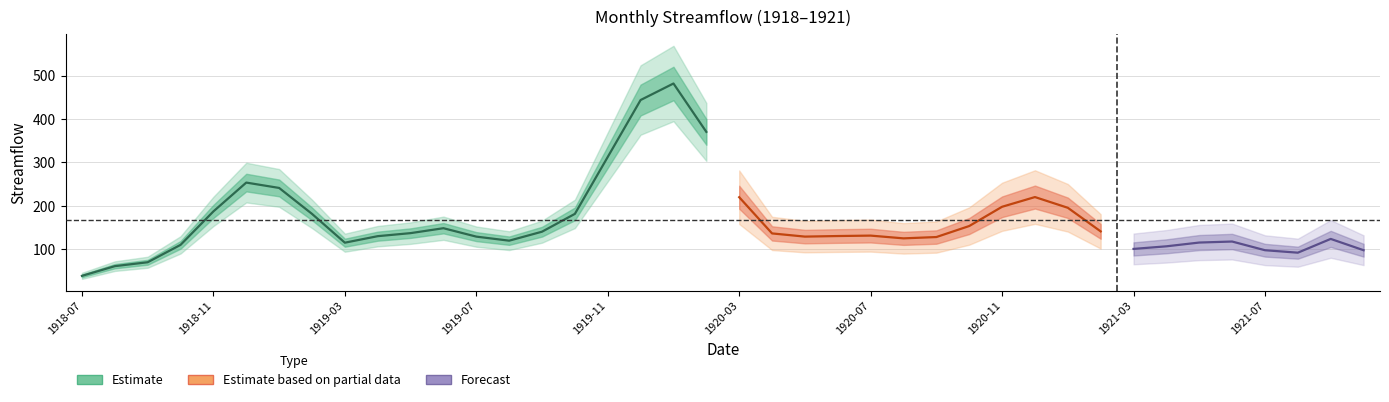

How many points are higher than both their immediate neighbors (excluding endpoints)?

7